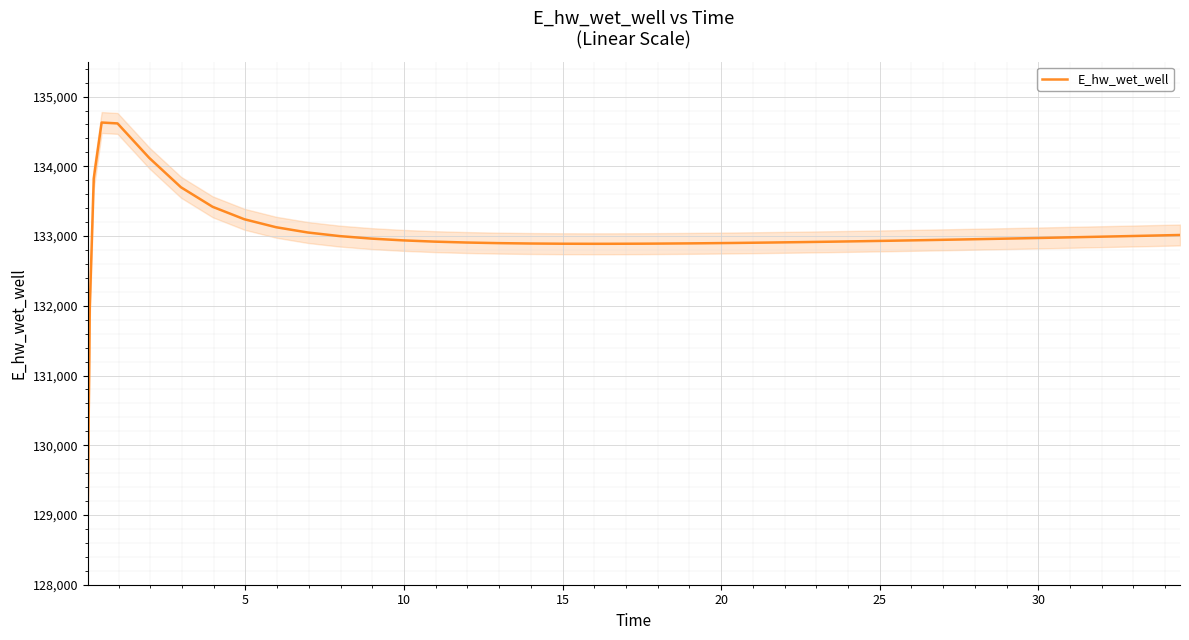

What is the average value?

132995.6